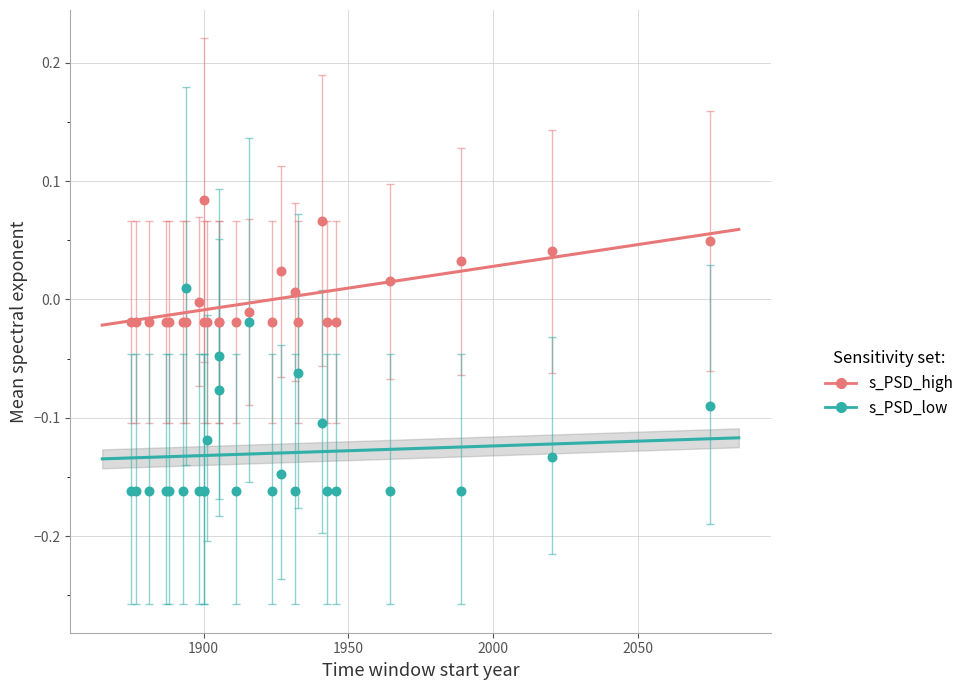

Which series reaches the minimum Y coordinate?

s_PSD_low